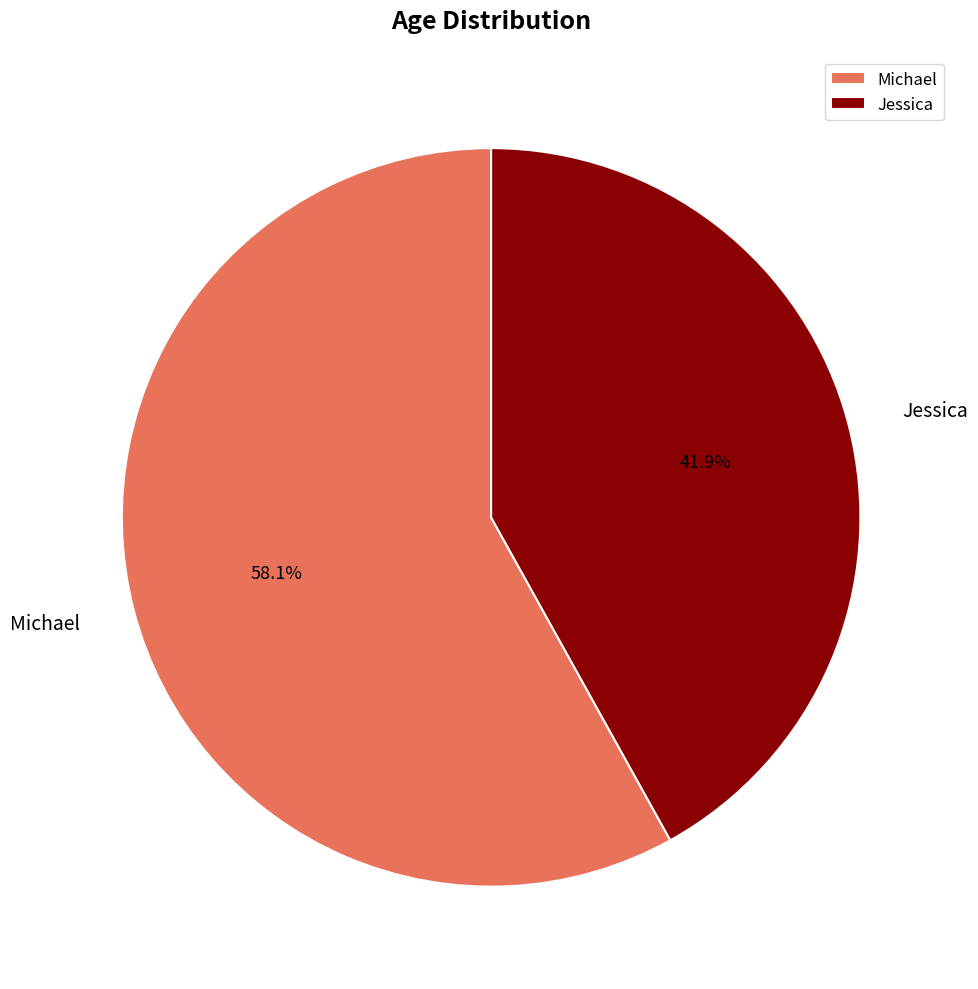

What percentage is the Michael slice, to the nearest percent?

58%